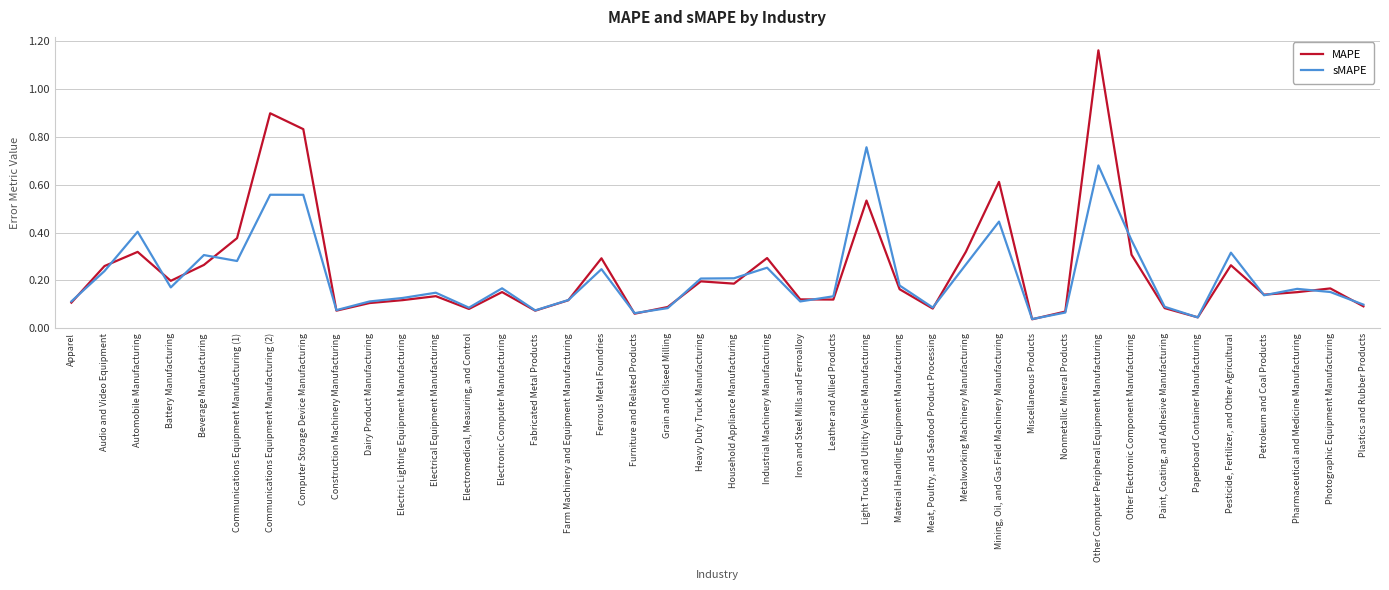

What position from the left is Audio and Video Equipment?

2